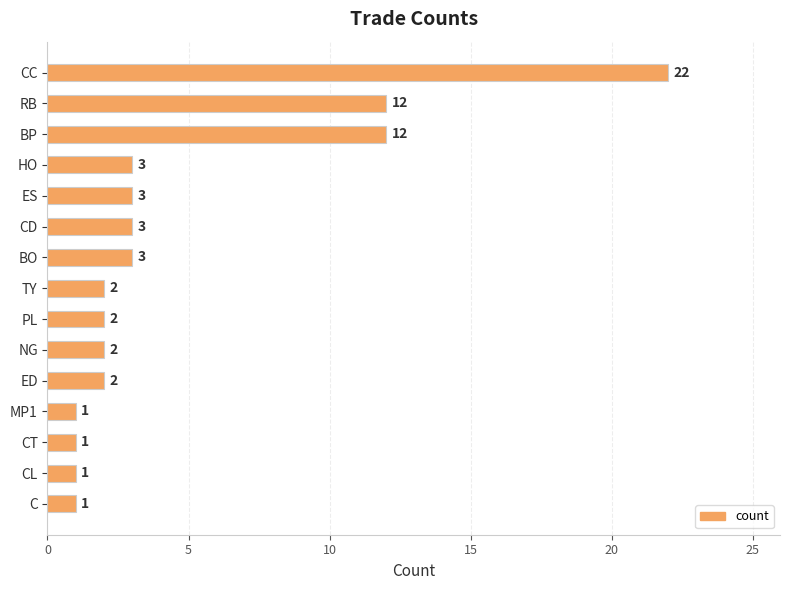

Between CT and CD, which is larger?

CD